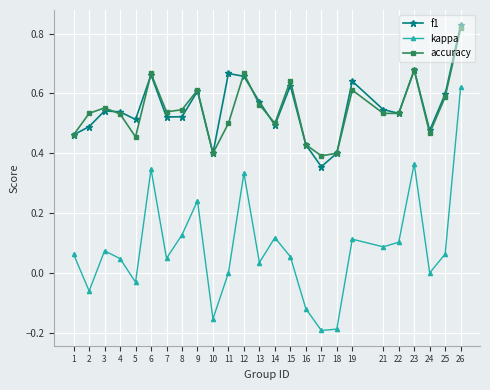

The f1 series shows 0.6 at 13. True or false?

True